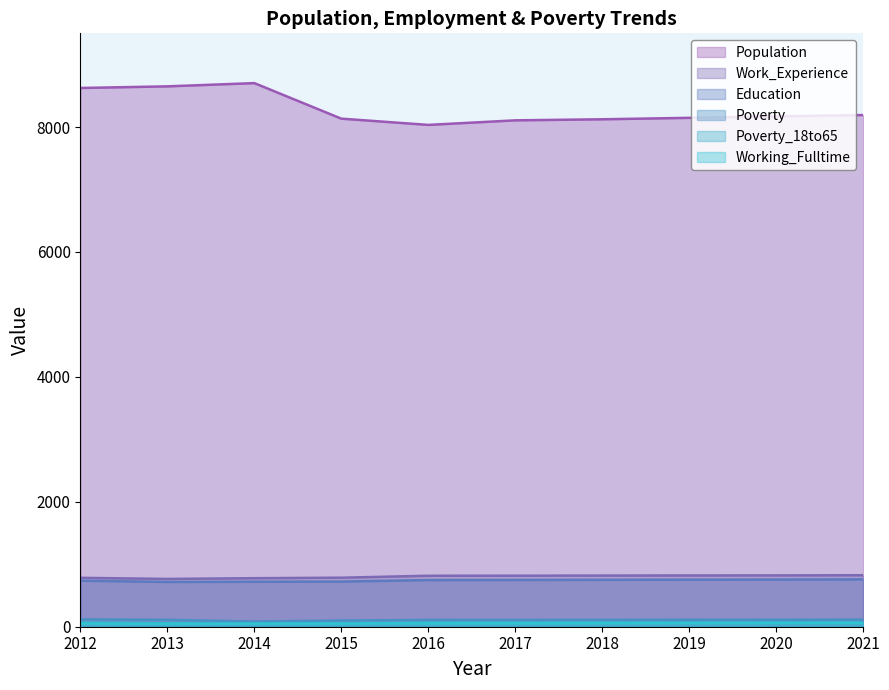

Does the chart display data point markers on the line(s)?

No